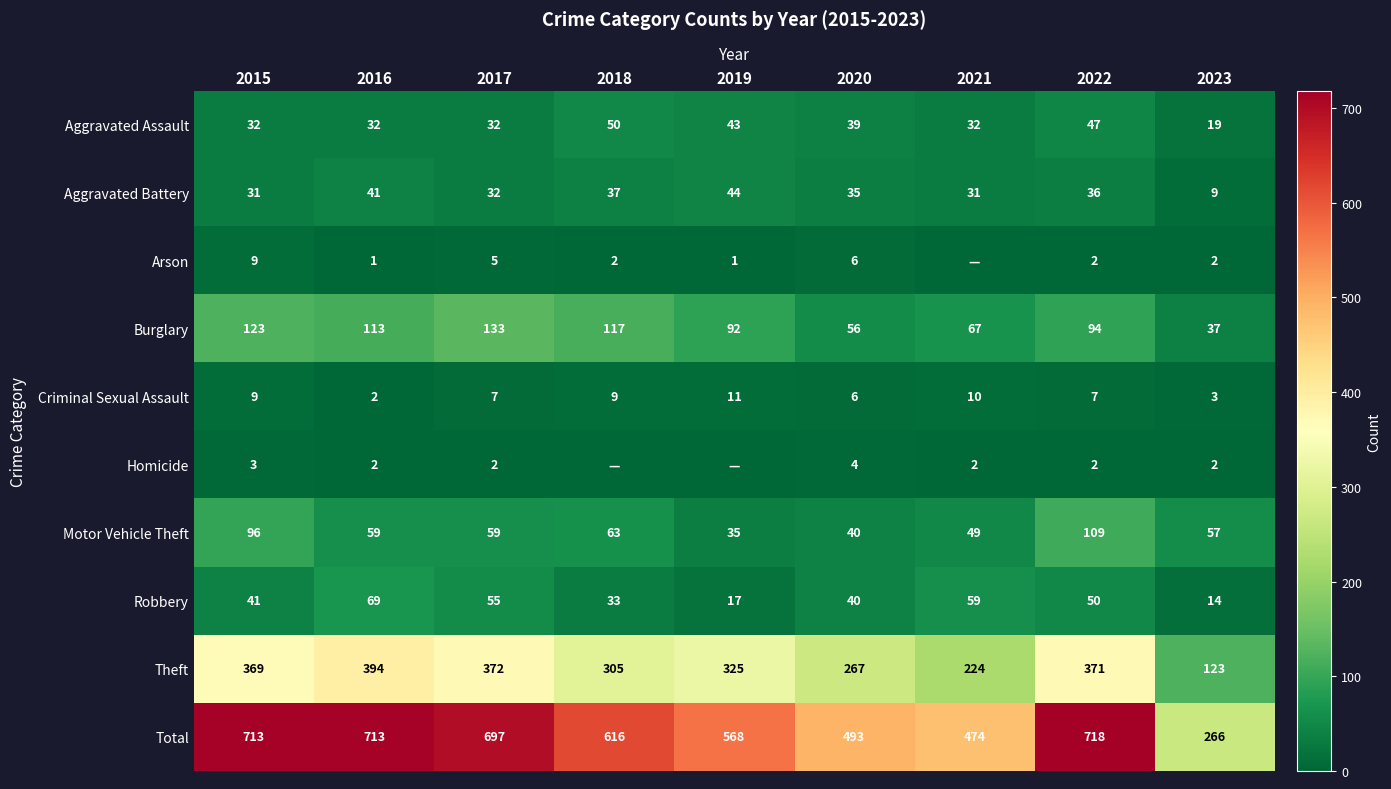

What is the total value across all series at 2017?

1394